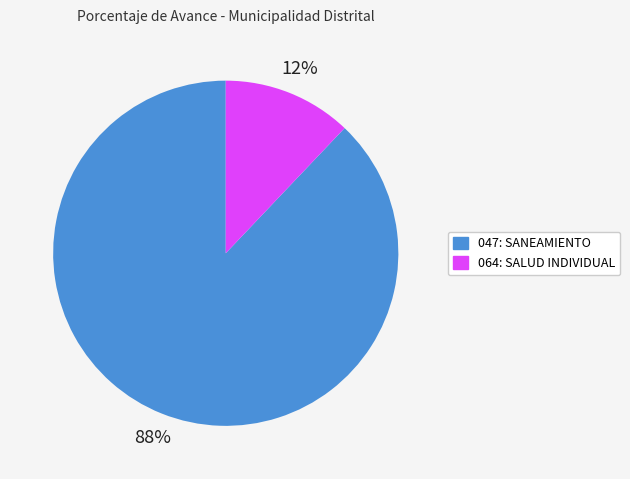

What is the majority slice?

047: SANEAMIENTO